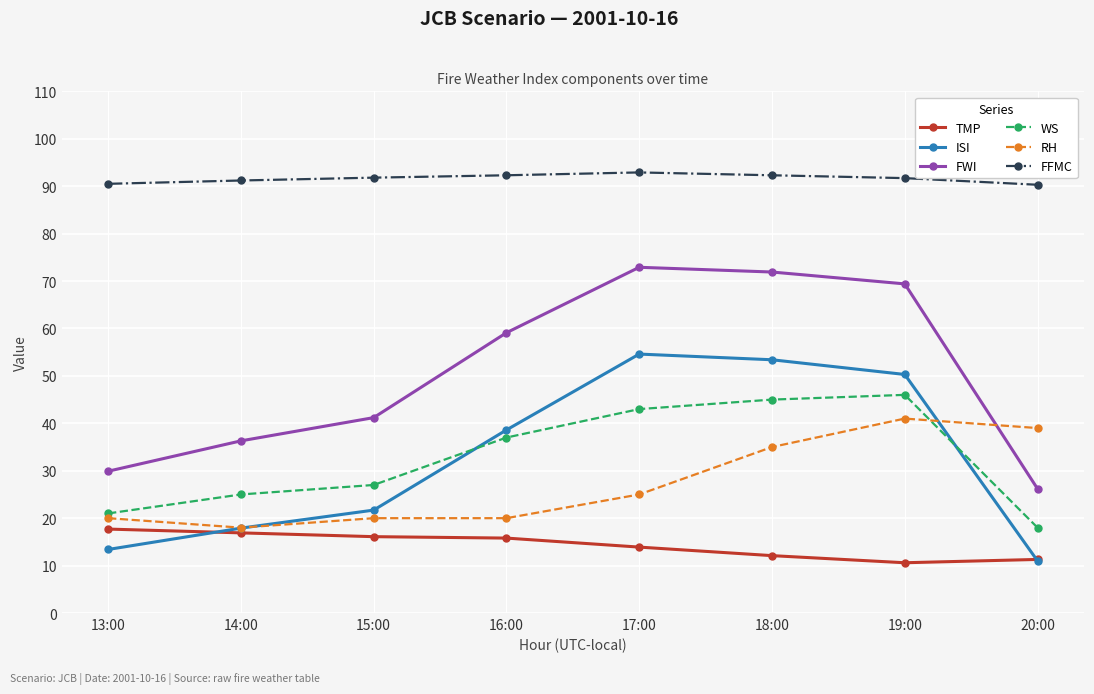

Rank the series at 13:00 from lowest to highest value.

ISI, TMP, RH, WS, FWI, FFMC